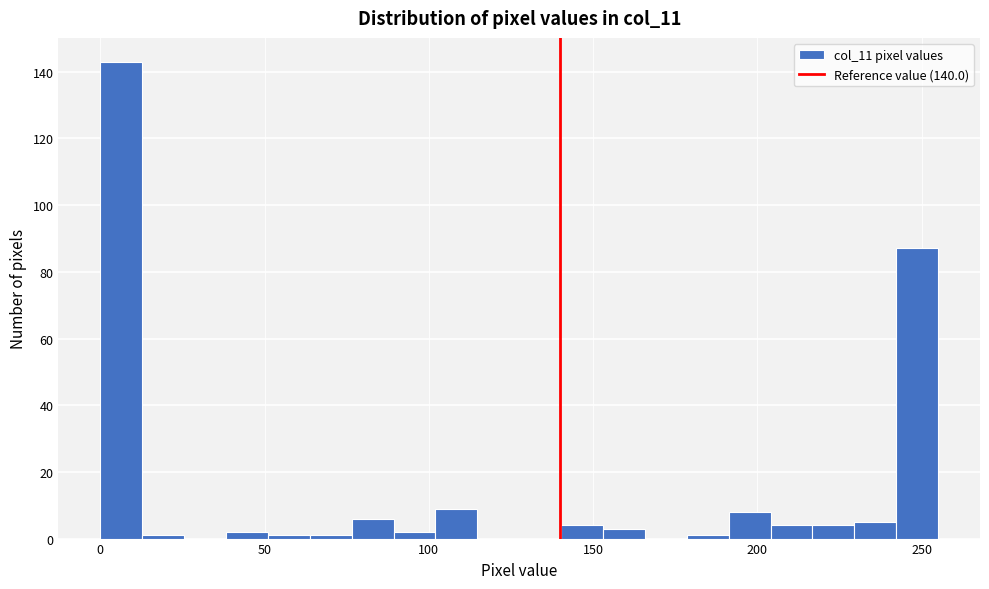

Read against the x-axis, roughly where is the centre of the tallest bar?

5